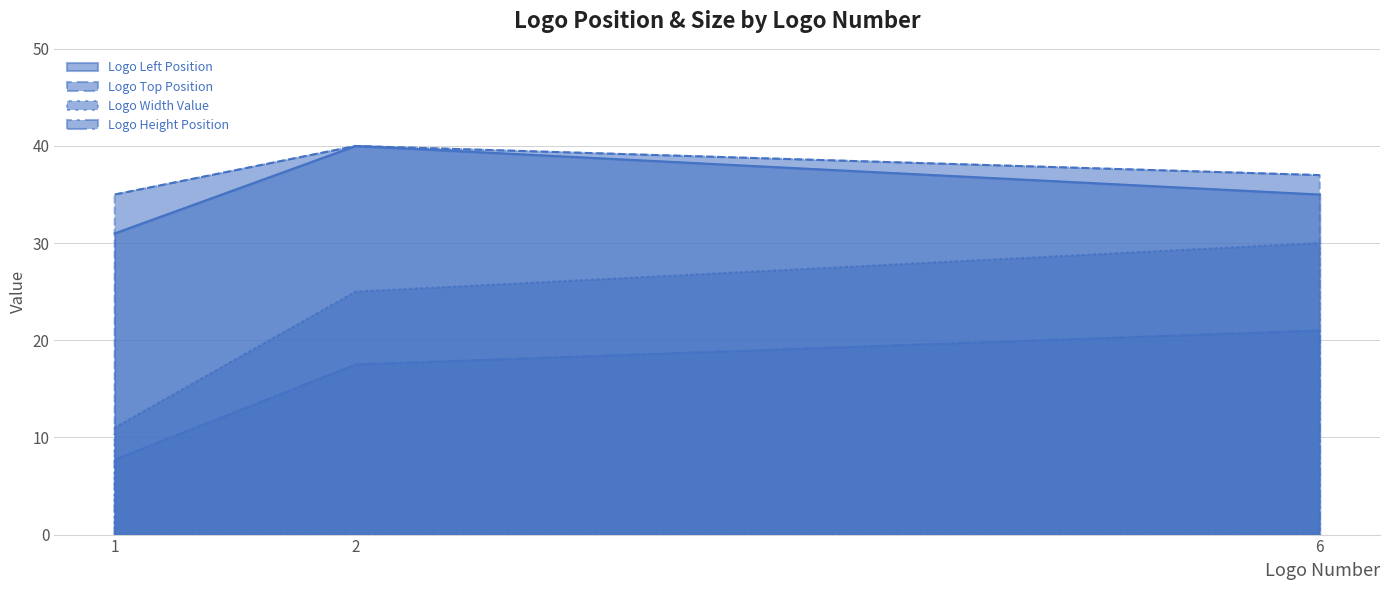

Reading right to left, extract all data points from this chart.

Logo Left Position: 35.0	40.0	31.0
Logo Top Position: 37.0	40.0	35.0
Logo Width Value: 30.0	25.0	11.0
Logo Height Position: 21.0	17.5	7.7